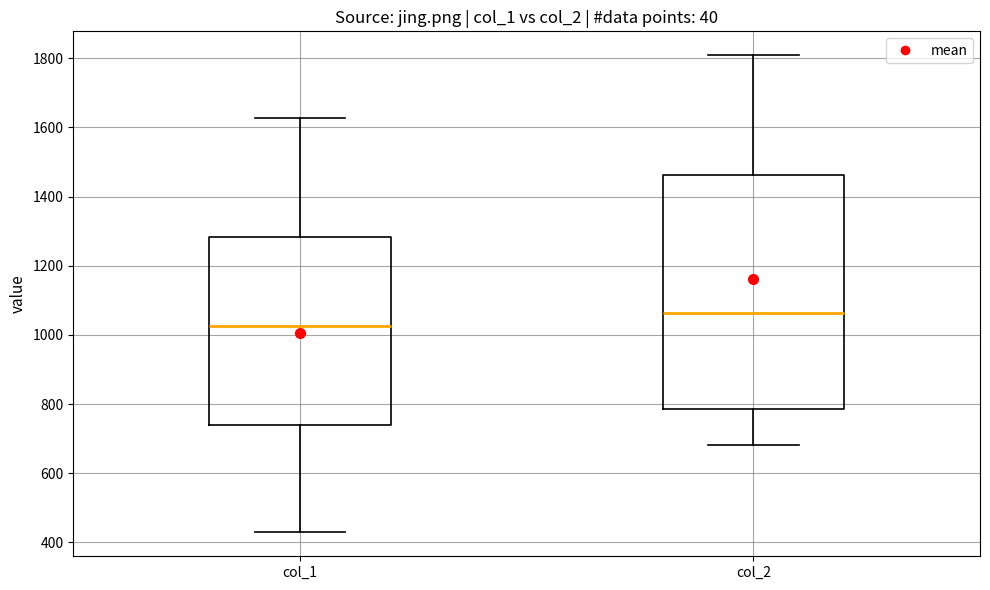

Comparing the boxes themselves (not the whiskers), which one is the tallest?

col_2